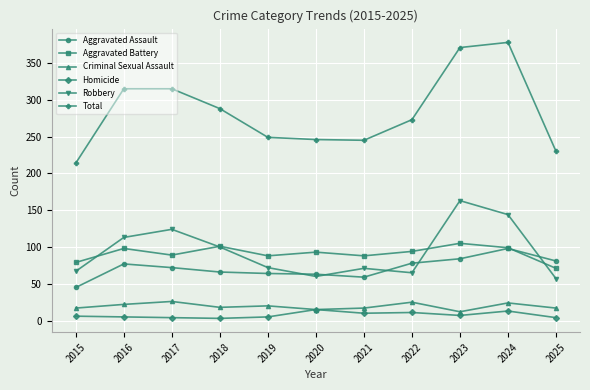

What is the difference between the second highest and second lowest values in the Total series?

141